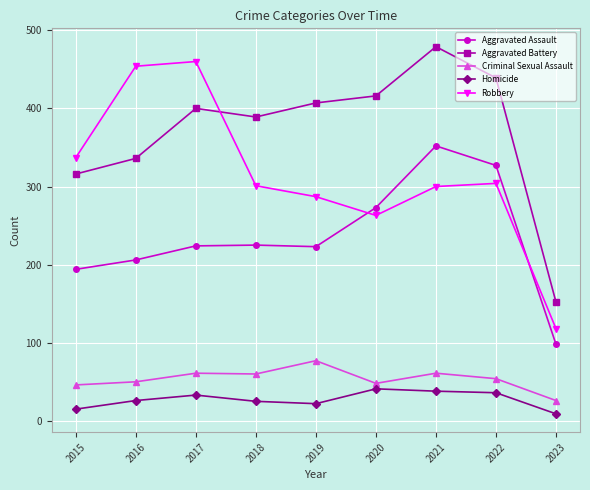

What is the difference between the Robbery values at 2020 and 2023?

145